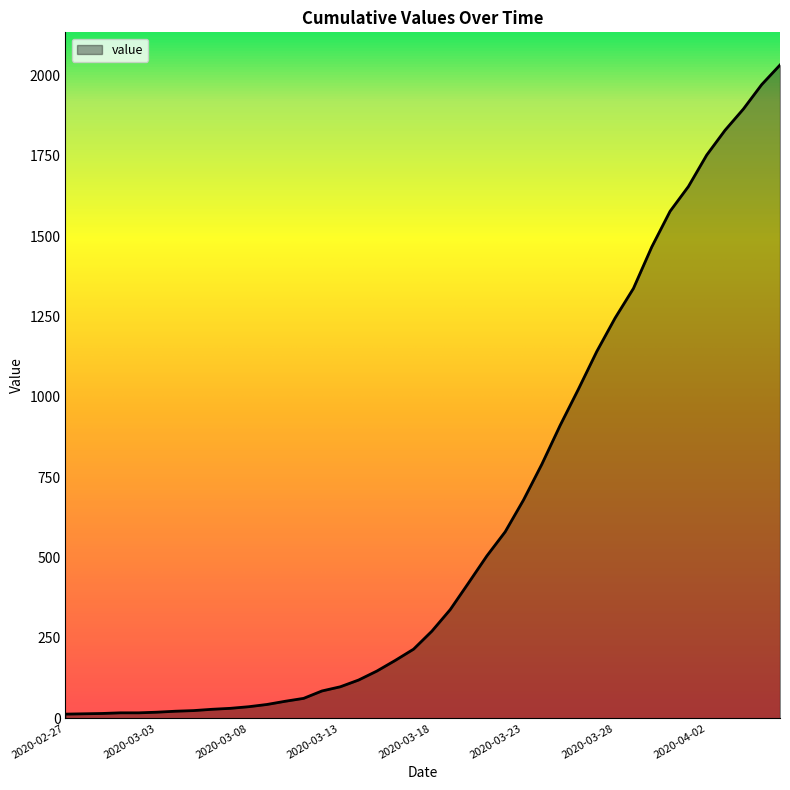

How many lines are shown in the chart?

1